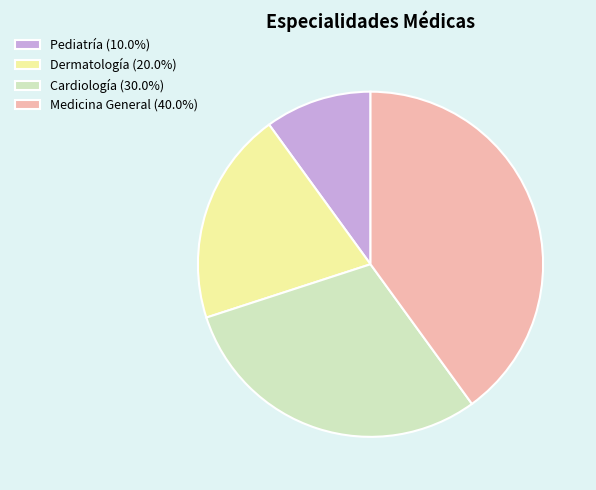

Which category has the smallest portion of the pie?

Pediatría